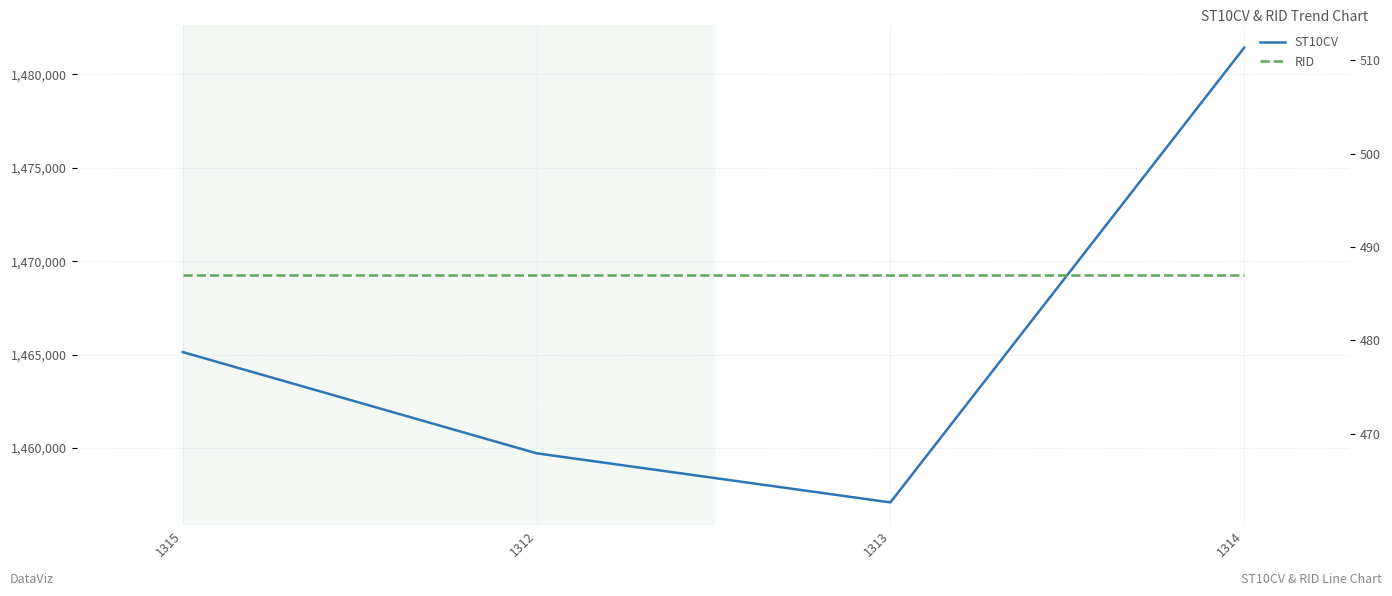

Rank the categories by ST10CV value from lowest to highest.

1313, 1312, 1315, 1314